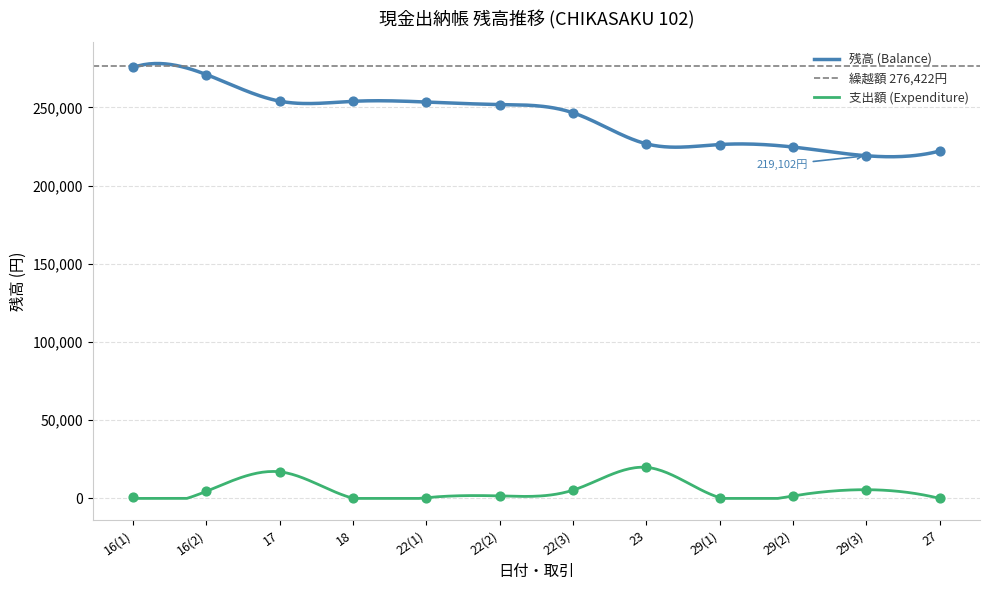

What is the change in value from 22(1) to 27?

-31342